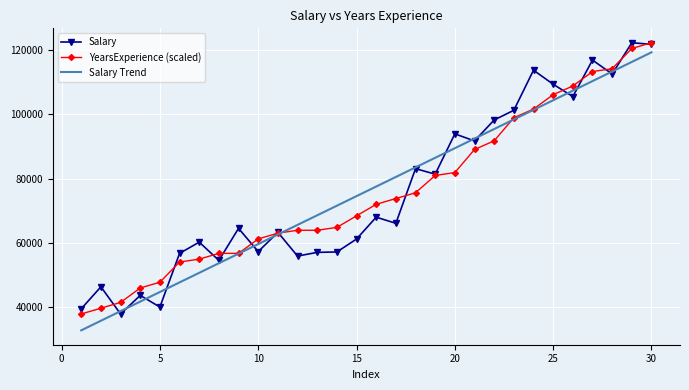

What is the maximum value for Salary Trend?

119388.1